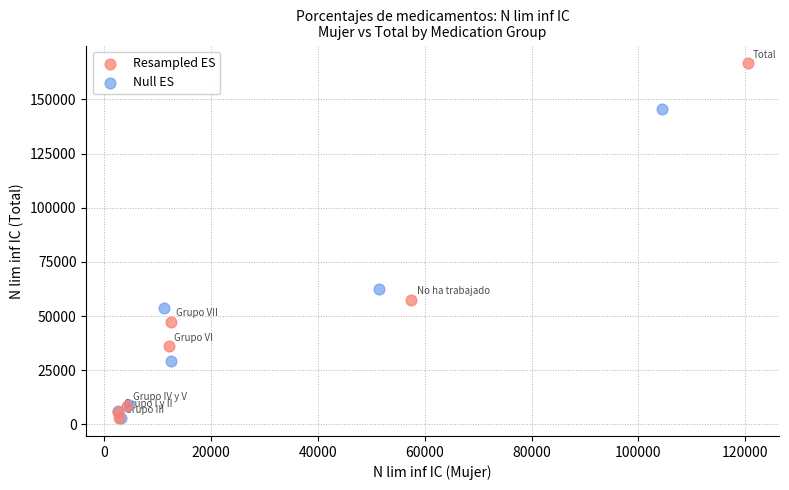

Which series has the widest spread of Y values?

Resampled ES